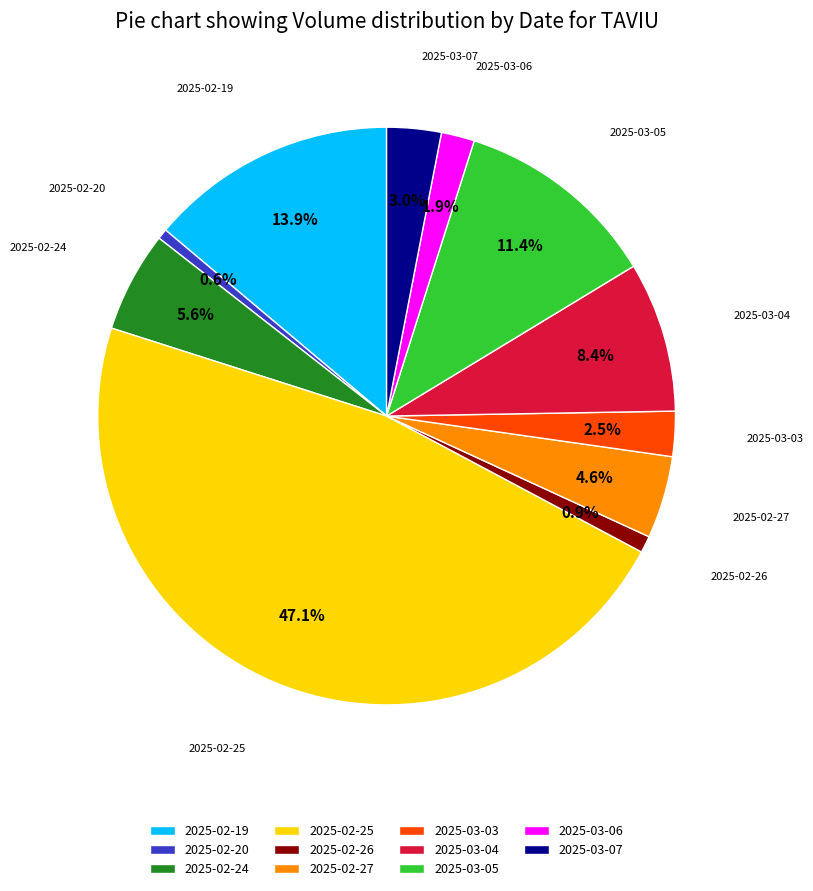

To the nearest percent, what is the average slice percentage?

9%